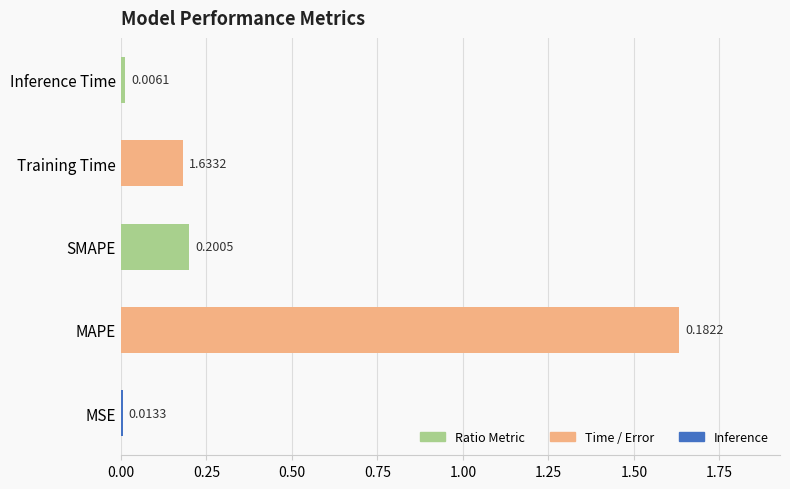

What is the average value?

0.4